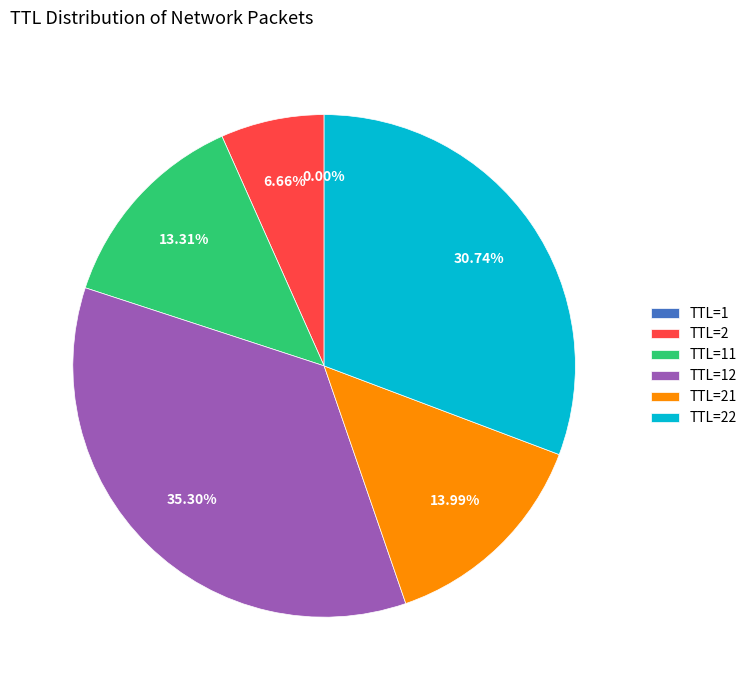

To the nearest percent, what is the average slice percentage?

17%